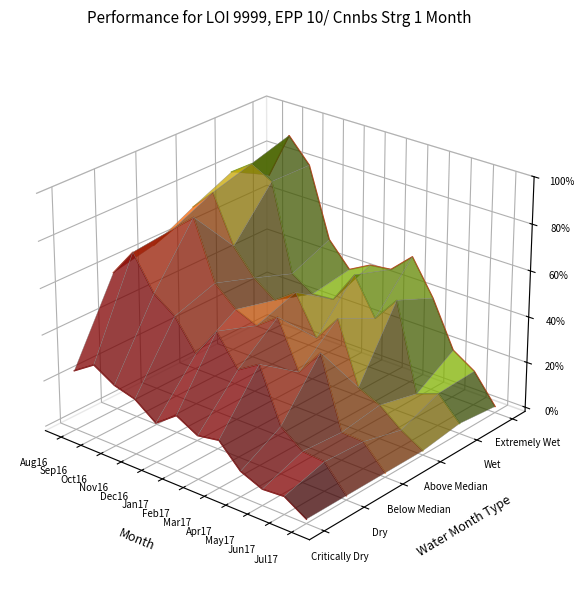

What is the difference between the second highest and minimum values in the Below Median series?

0.1